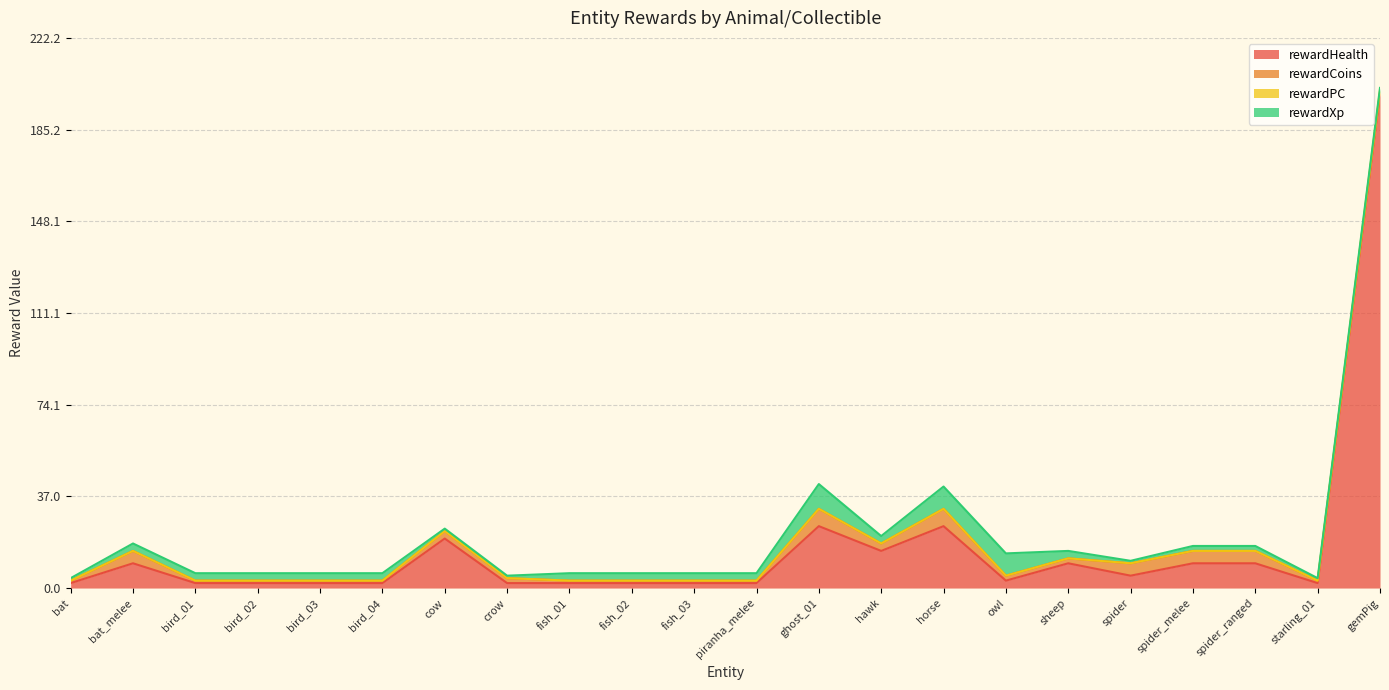

True or false: rewardHealth has more than 1 points higher than both neighbors.

True